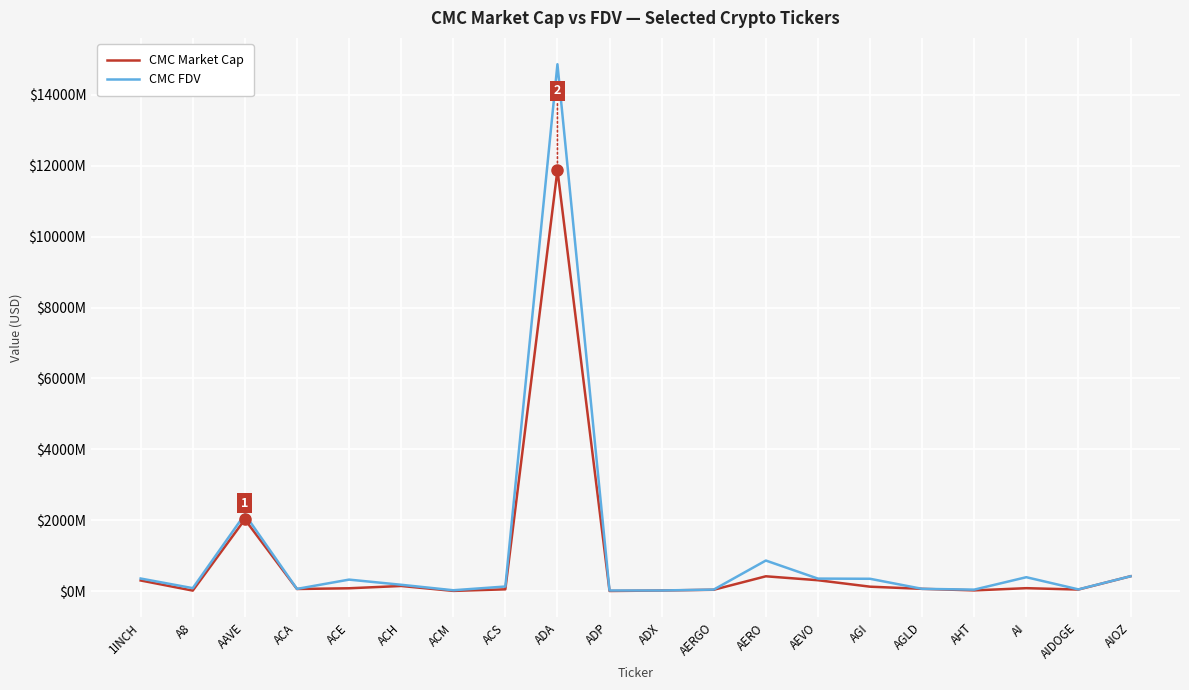

Does the chart have visible grid lines?

Yes